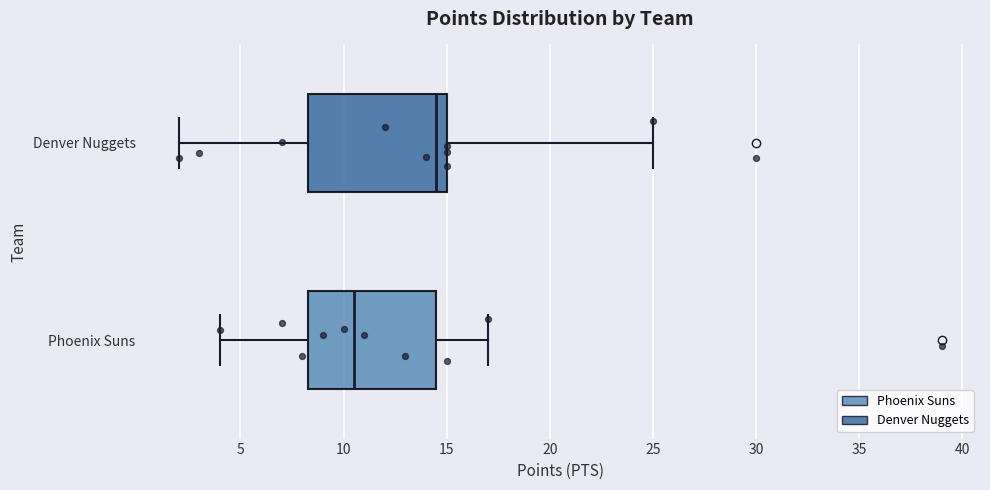

Where does the right whisker of the box for Phoenix Suns end on the x-axis? The values are not printed on the chart, so give them approximately, as read against the axis.

17.0